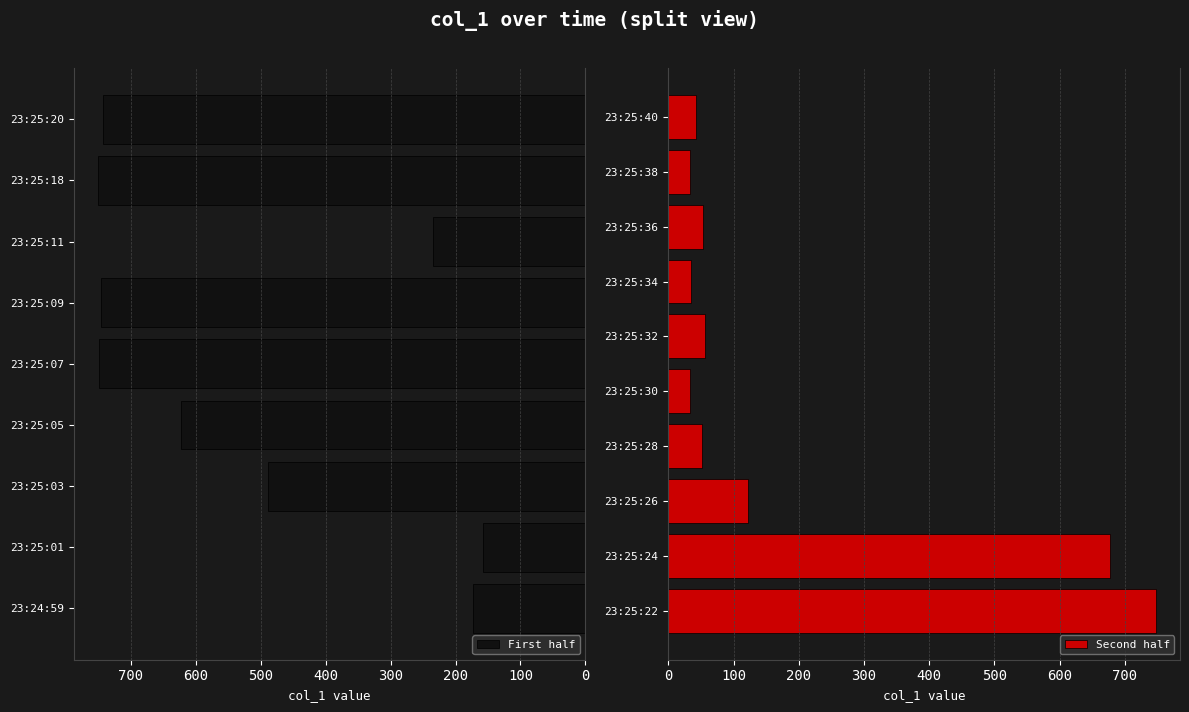

What is the sum of all values?

6519.9